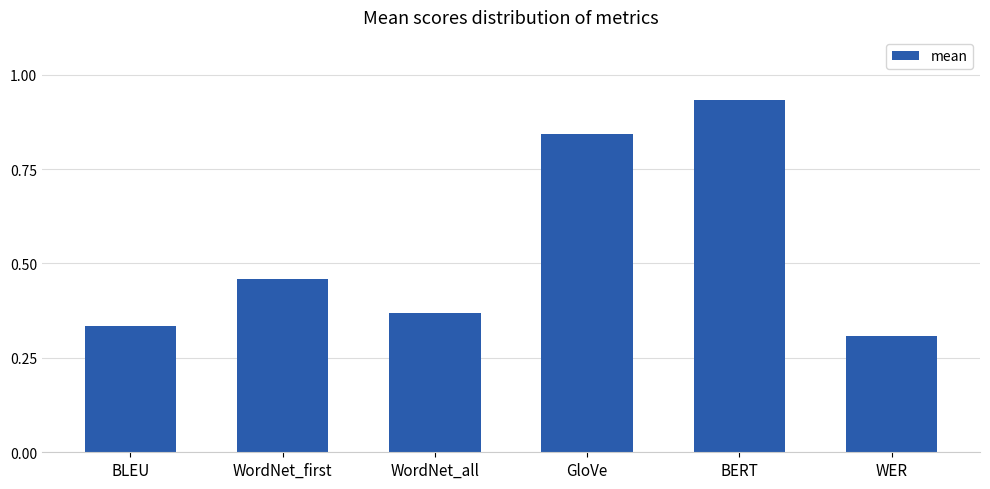

Count the values in the range 0 to 1.

6